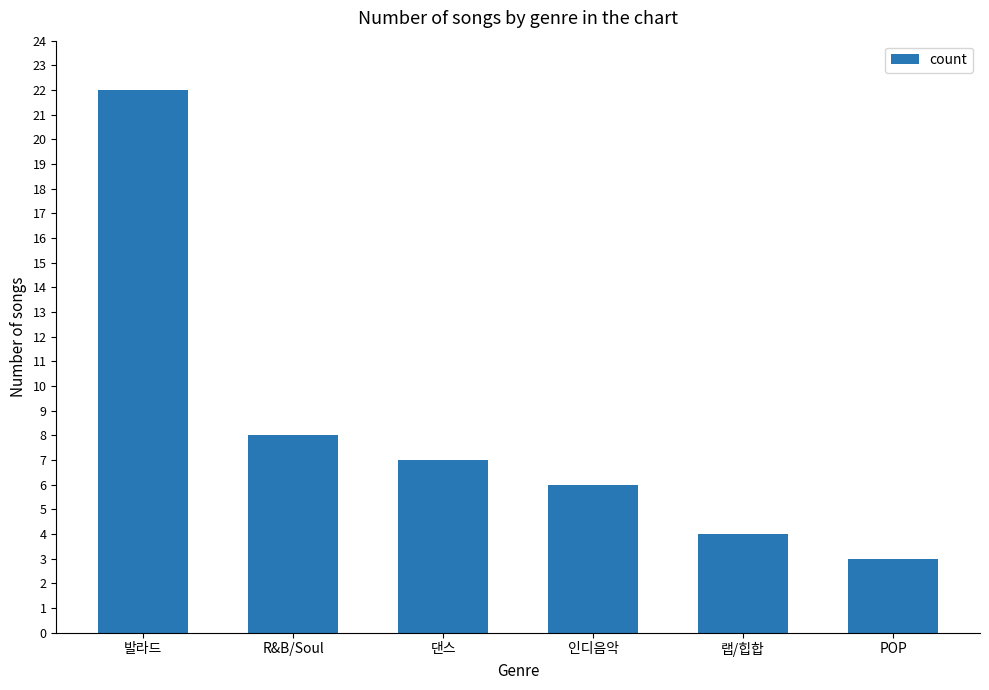

Where is the data nearest to the value 12?

R&B/Soul